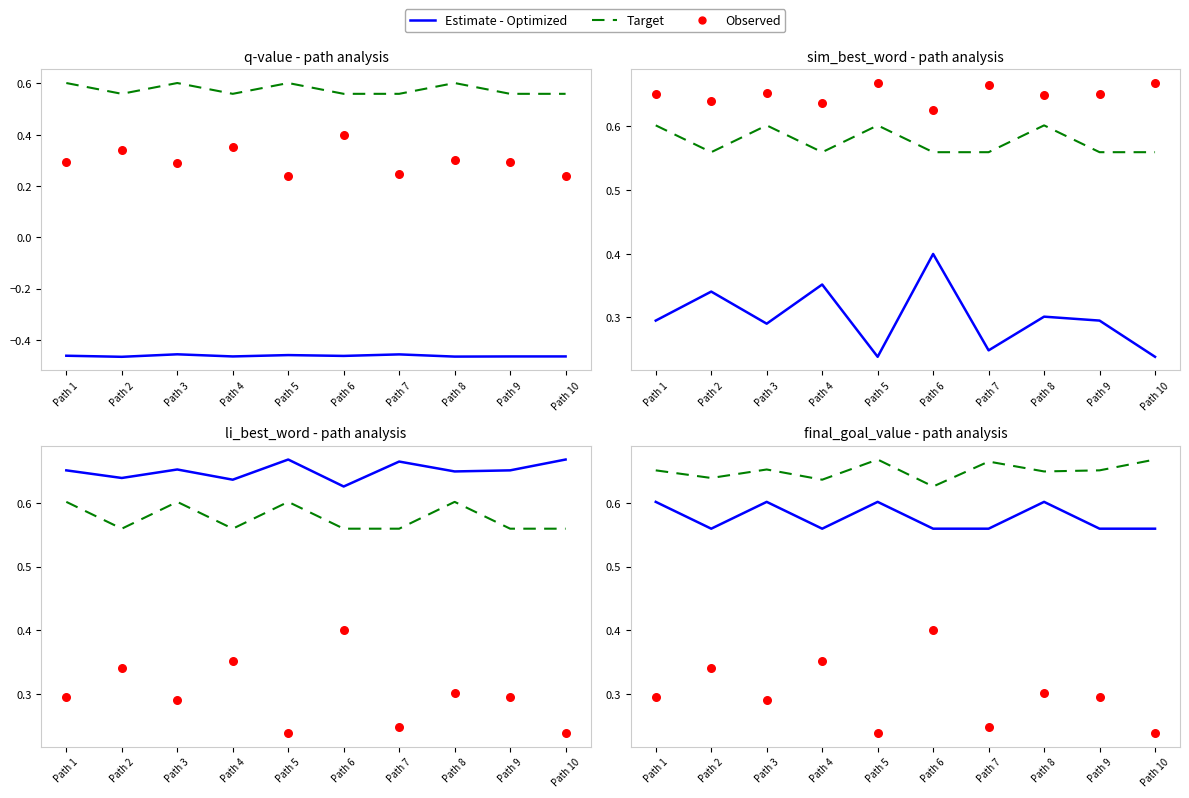

What are all the series names shown in the legend?

Estimate - Optimized, Target, Observed